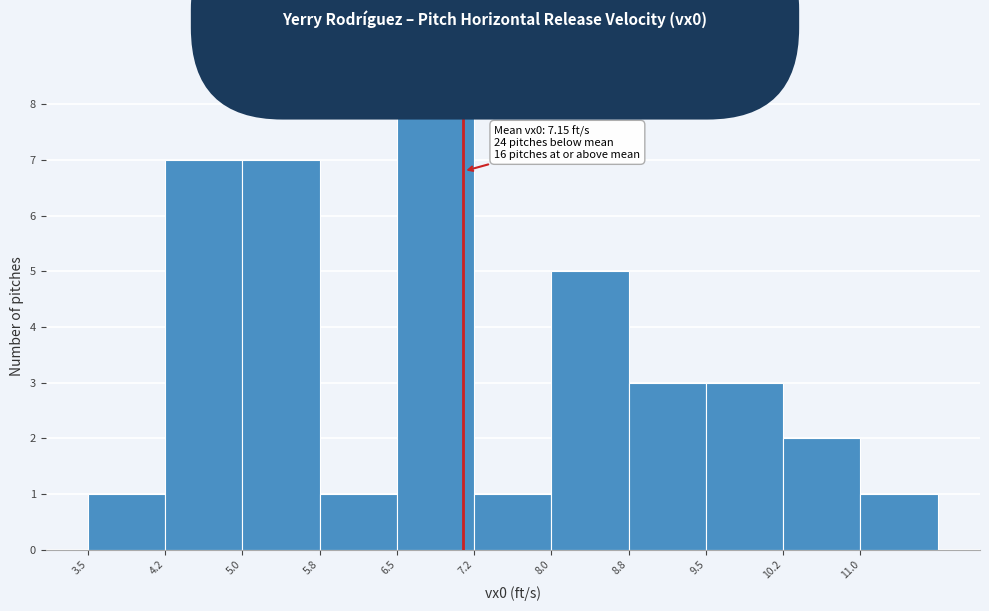

Over which range of the x-axis is the bar tallest?

6.50 to 7.25